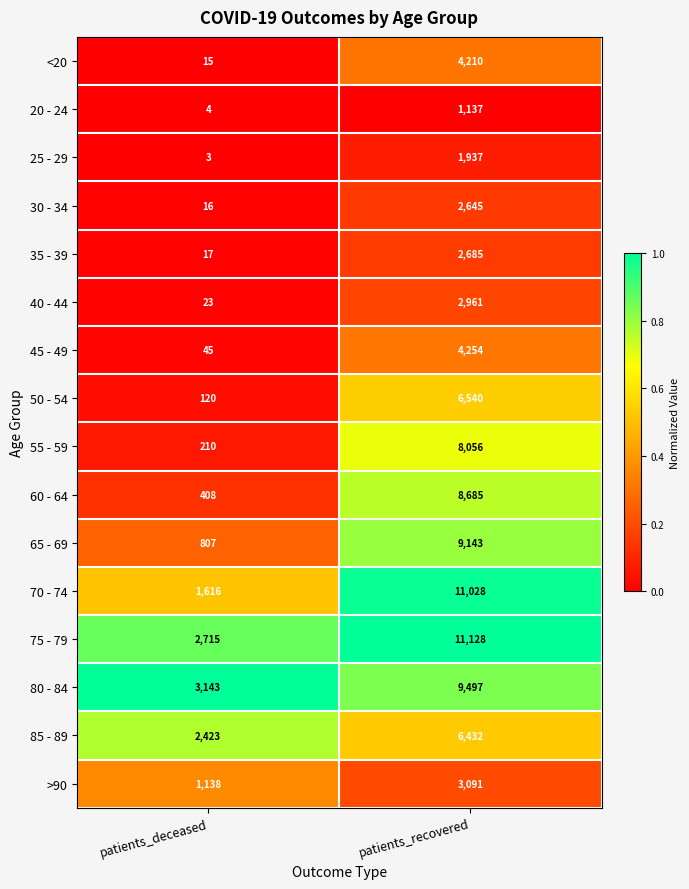

Is it true that 45 - 49 equals 855 at patients_recovered?

False